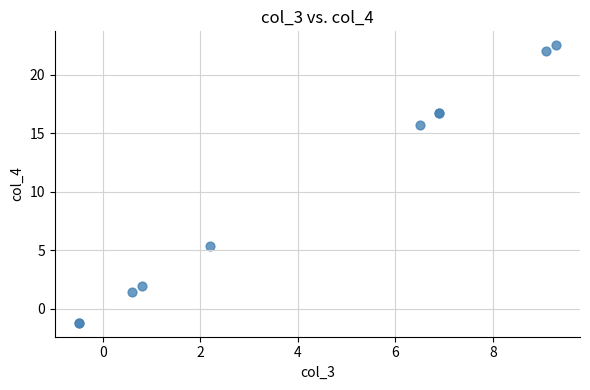

What Y value in the scatter plot is closest to 10?

5.3